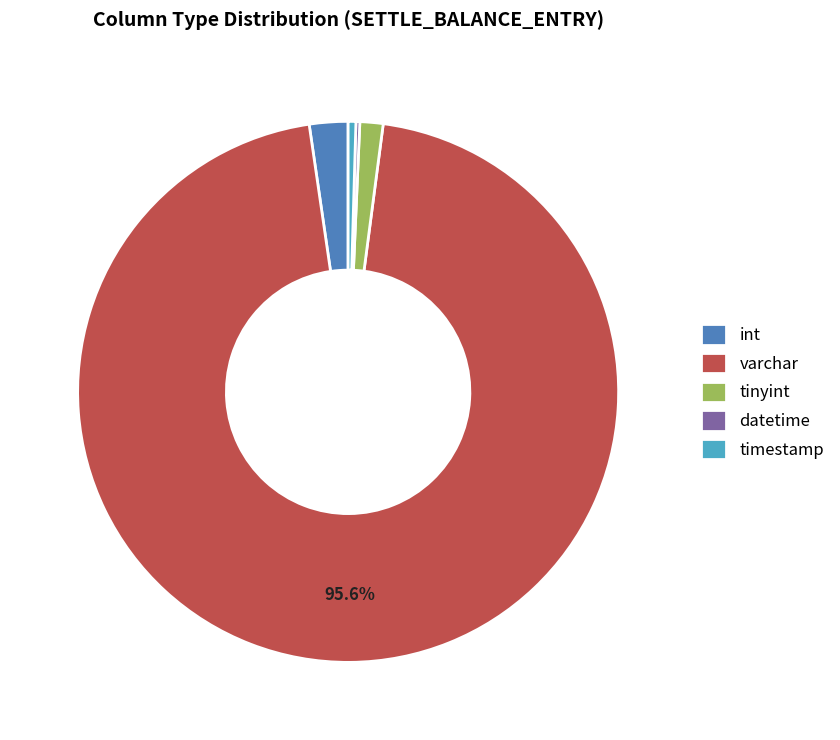

To the nearest percent, what is the difference between the largest and smallest slice percentages?

95%